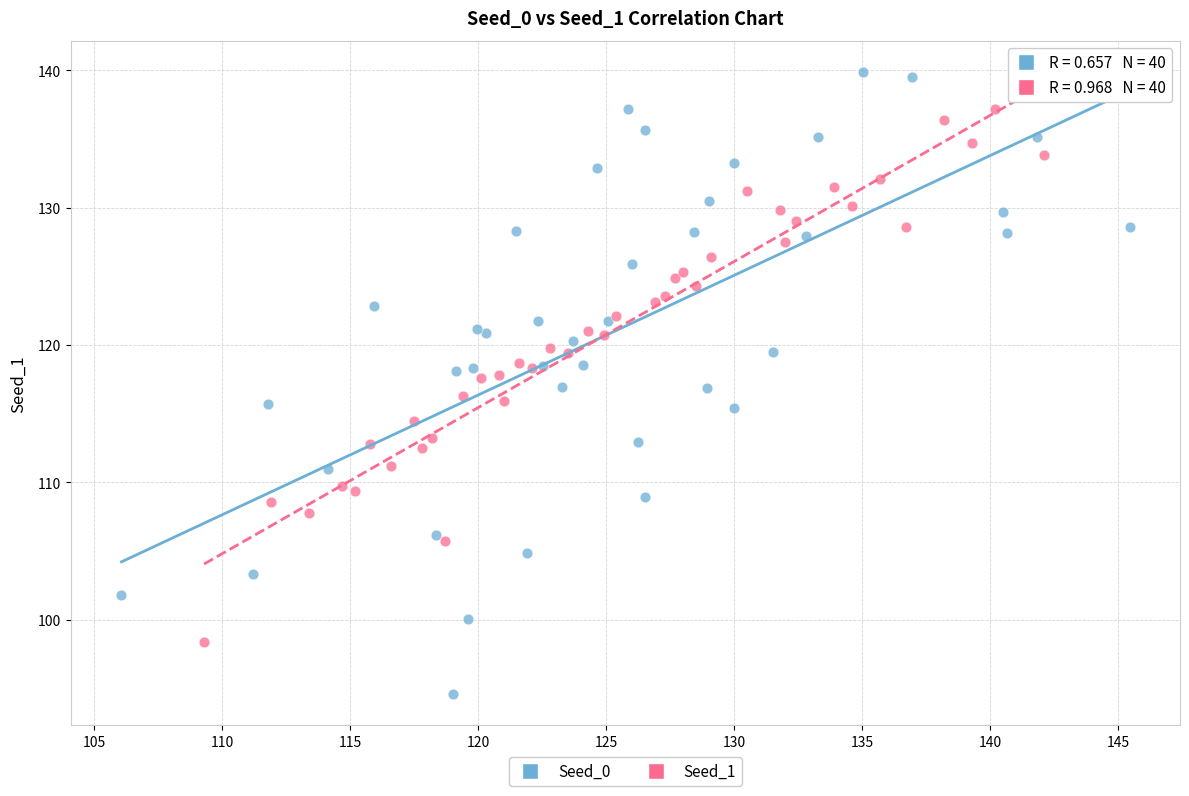

Which series has the largest Y range (max minus min)?

Seed_0